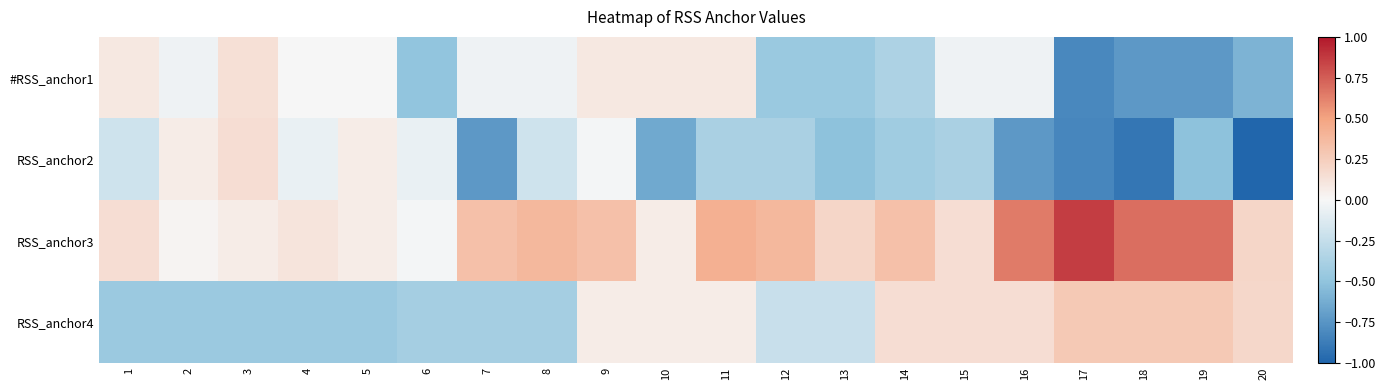

List the series in order of their overall mean, highest first.

RSS_anchor3, RSS_anchor4, #RSS_anchor1, RSS_anchor2